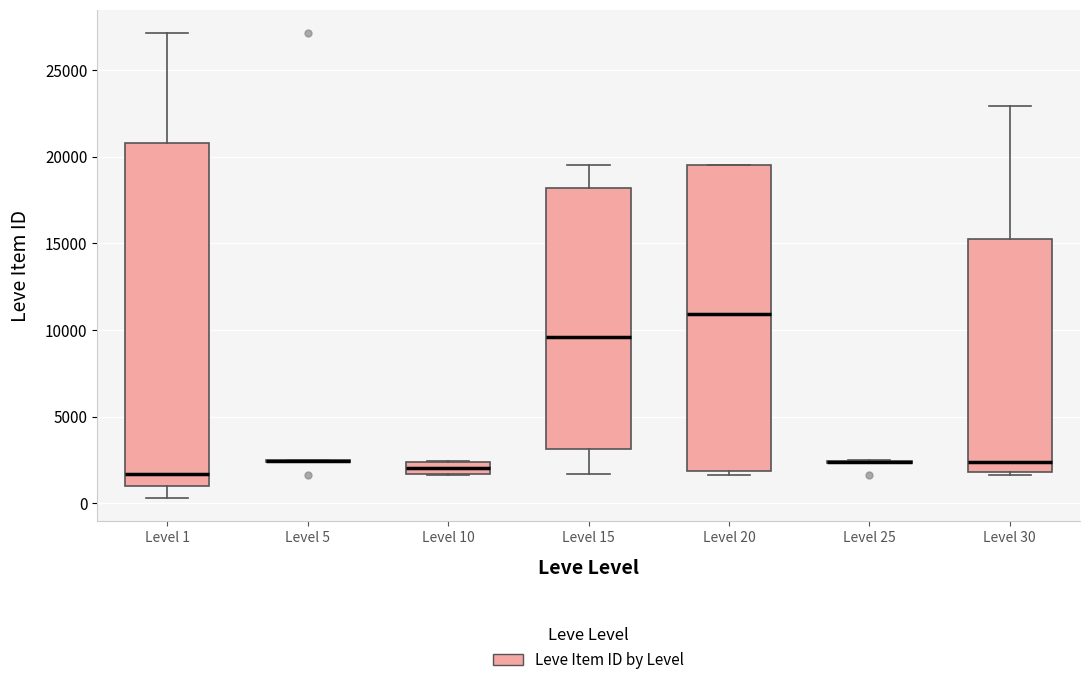

Which box is the tallest, from its lower edge to its upper edge?

Level 1